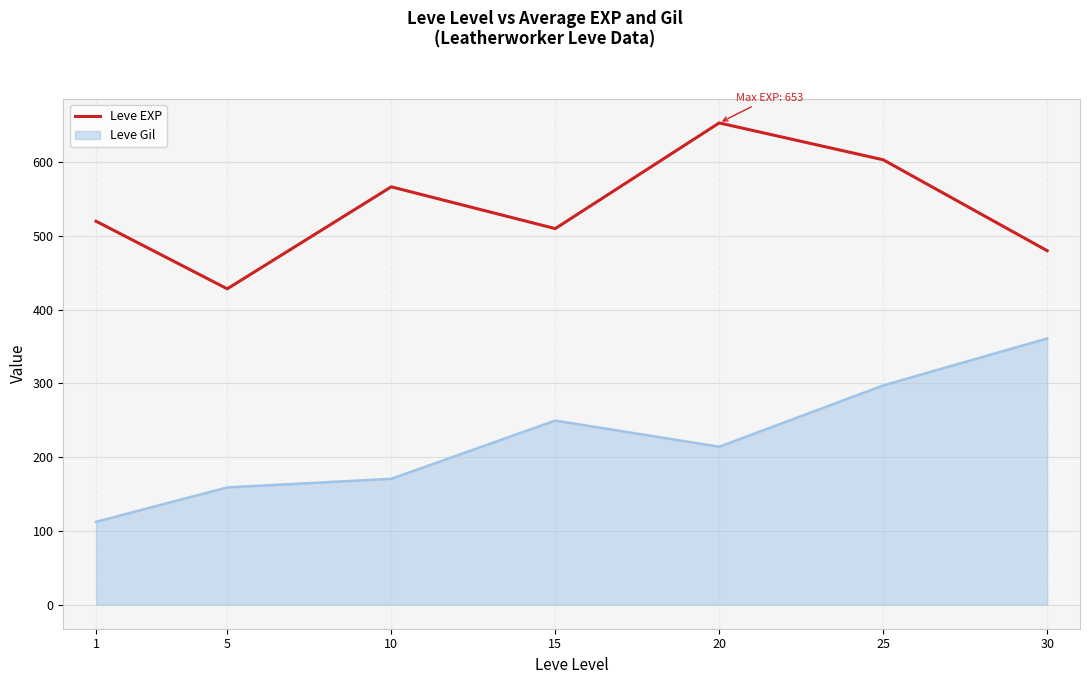

What is the highest value of the Leve EXP series?

653.3